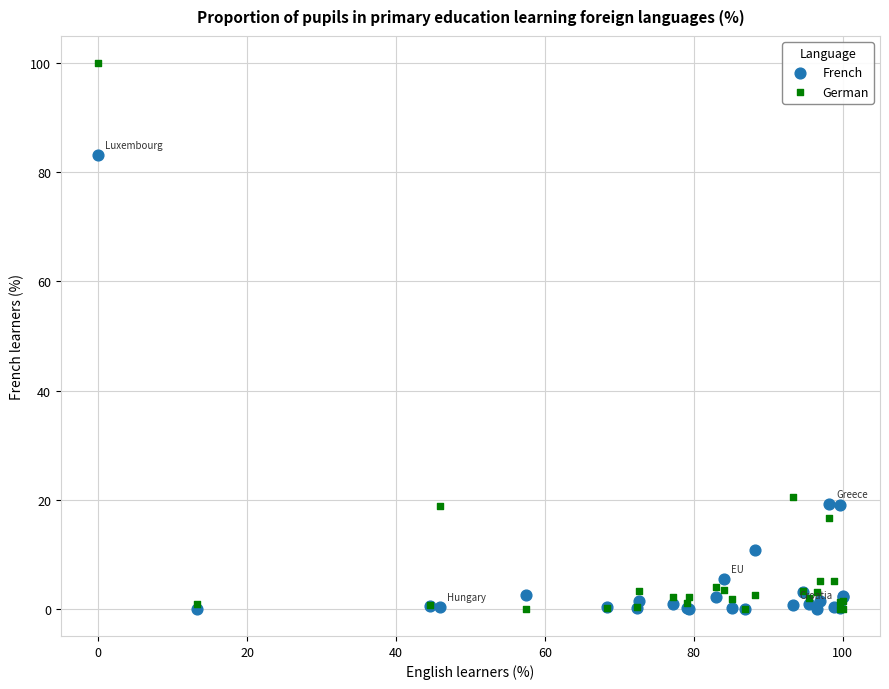

In the French series, what Y value is closest to 41?

19.2